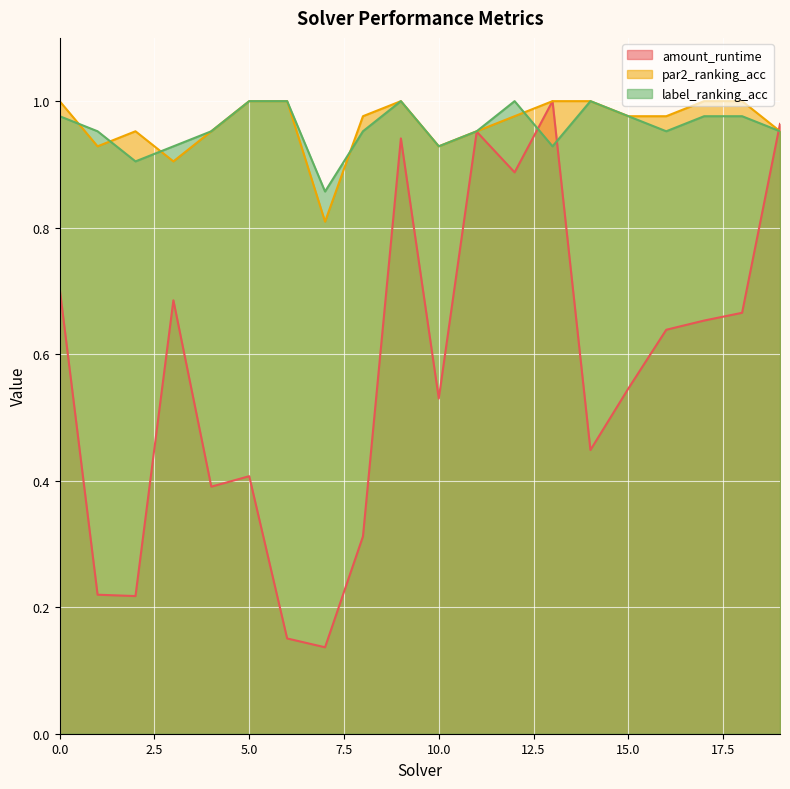

Which label corresponds to the largest value in the chart?

13